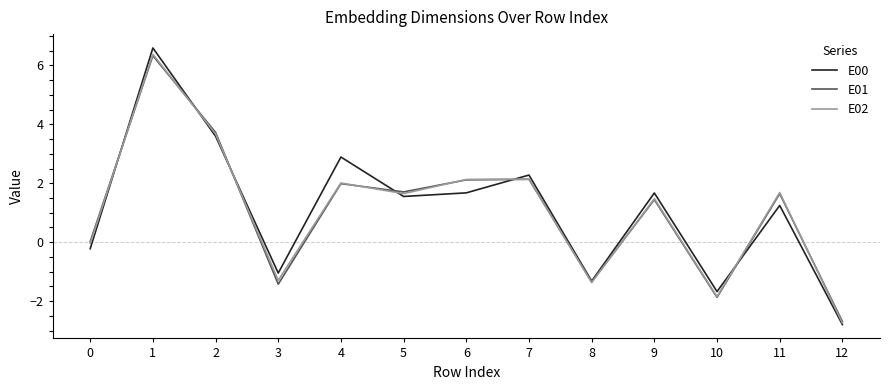

Does the chart have visible grid lines?

No